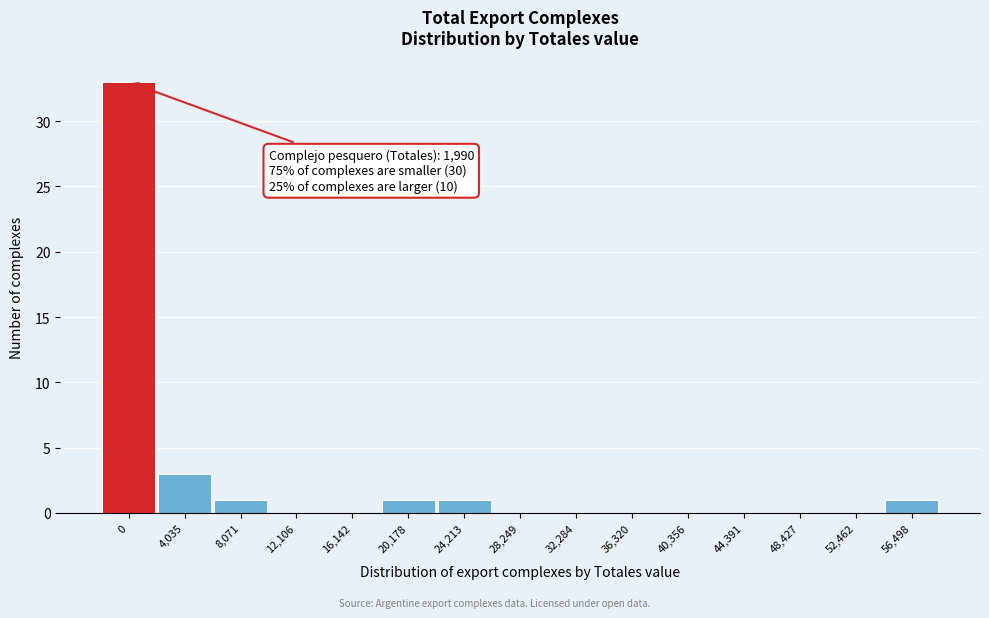

Reading left to right, transcribe all the data shown in this chart.

0=33	4,035=3	8,071=1	12,106=0	16,142=0	20,178=1	24,213=1	28,249=0	32,284=0	36,320=0	40,356=0	44,391=0	48,427=0	52,462=0	56,498=1